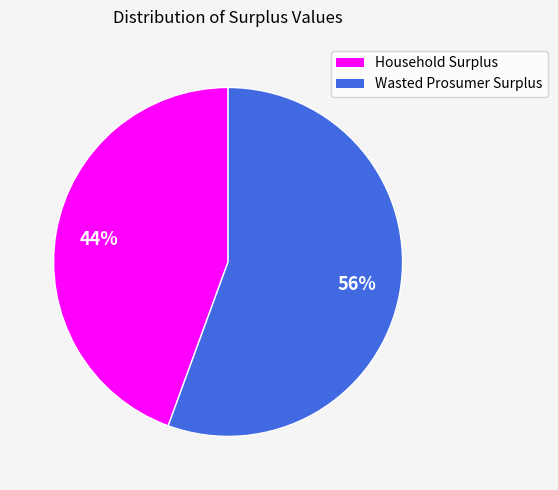

How many slices are in this pie chart?

2